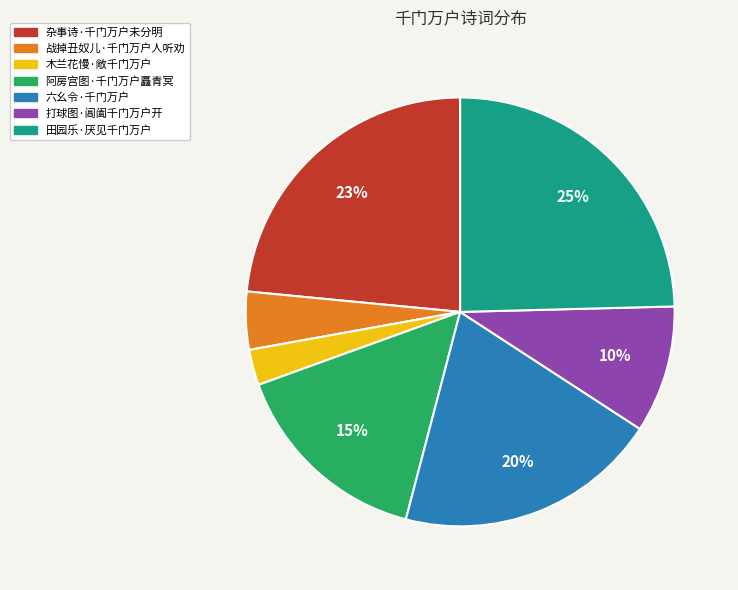

To the nearest percent, what percentage of the pie is 阿房宫图·千门万户矗青冥?

15%